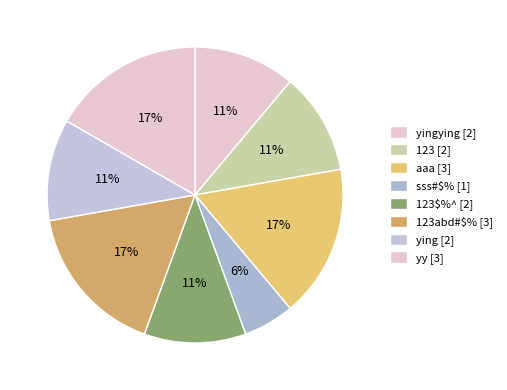

Count the number of slices in the pie.

8